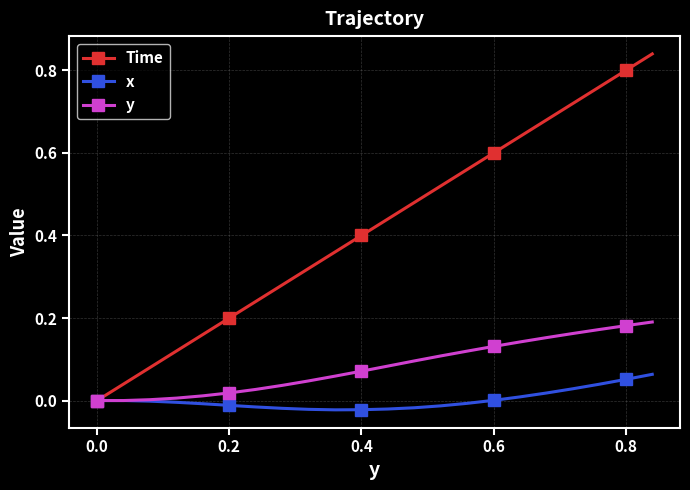

List the series in order of their peak value, highest first.

Time, y, x